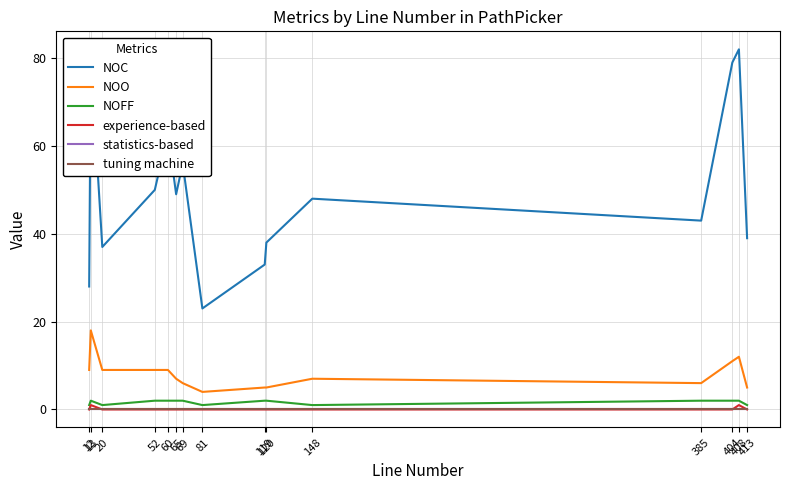

What is the value of the NOC point at the 5th from the left?

63